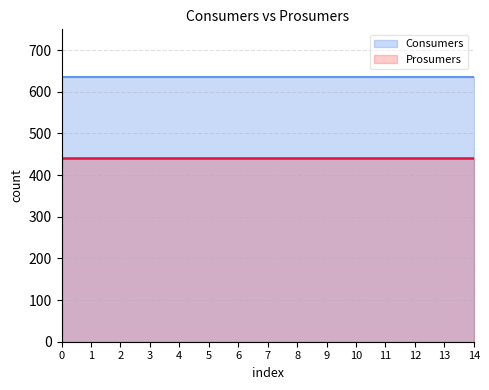

What are all the series names shown in the legend?

Consumers, Prosumers